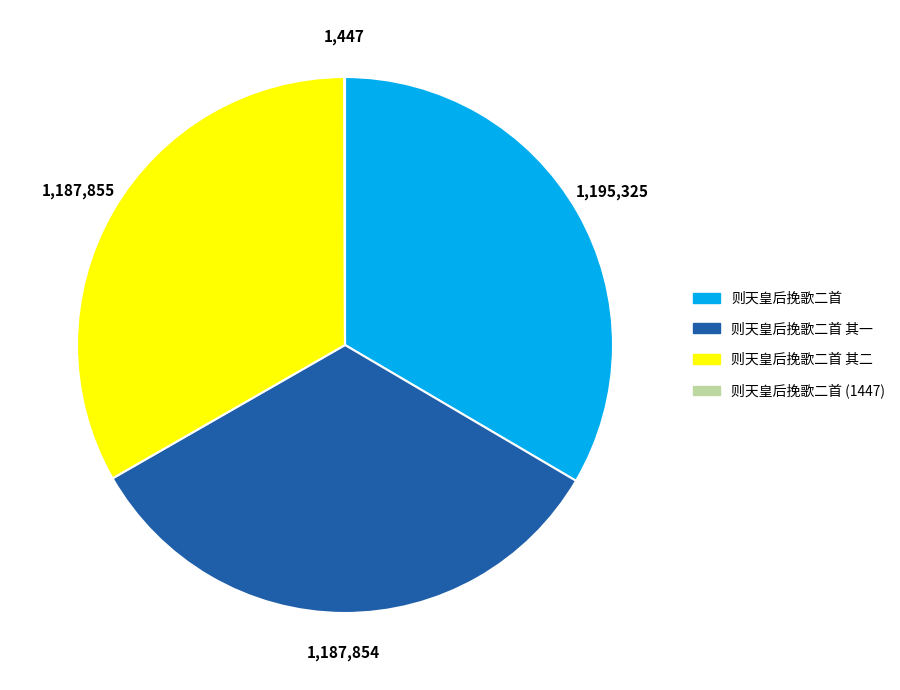

True or false: 则天皇后挽歌二首 其二 accounts for 28% of the total.

False